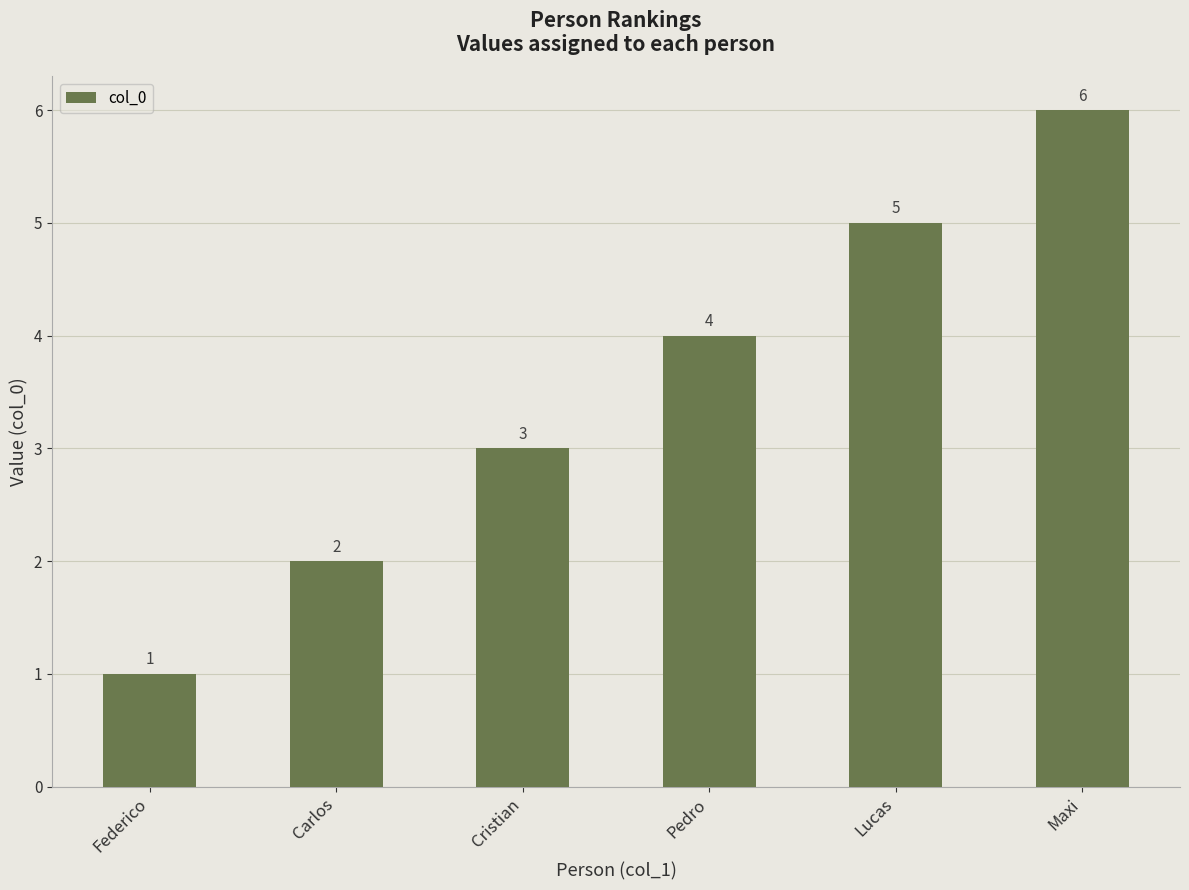

List the labels in order of value, largest first.

Maxi, Lucas, Pedro, Cristian, Carlos, Federico